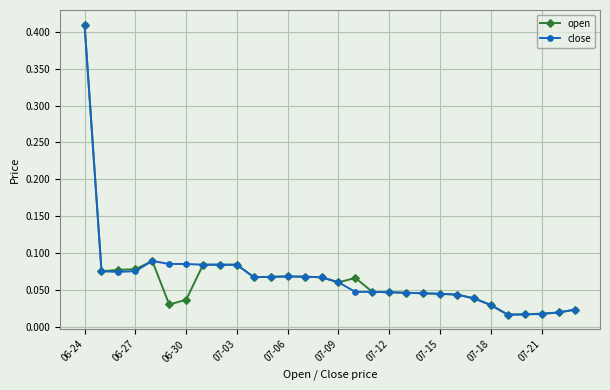

True or false: close has more than 0 points higher than both neighbors.

True